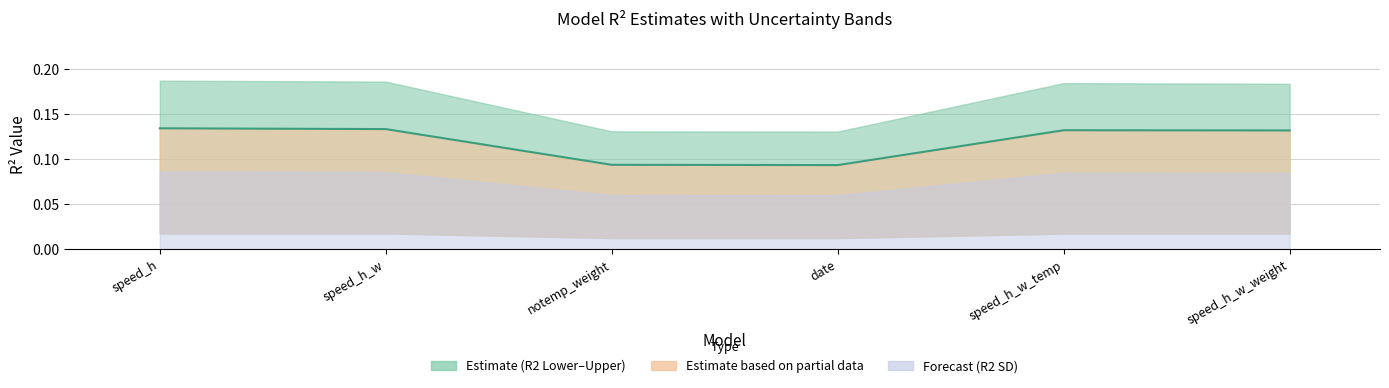

How many values are between 0 and 1?

6